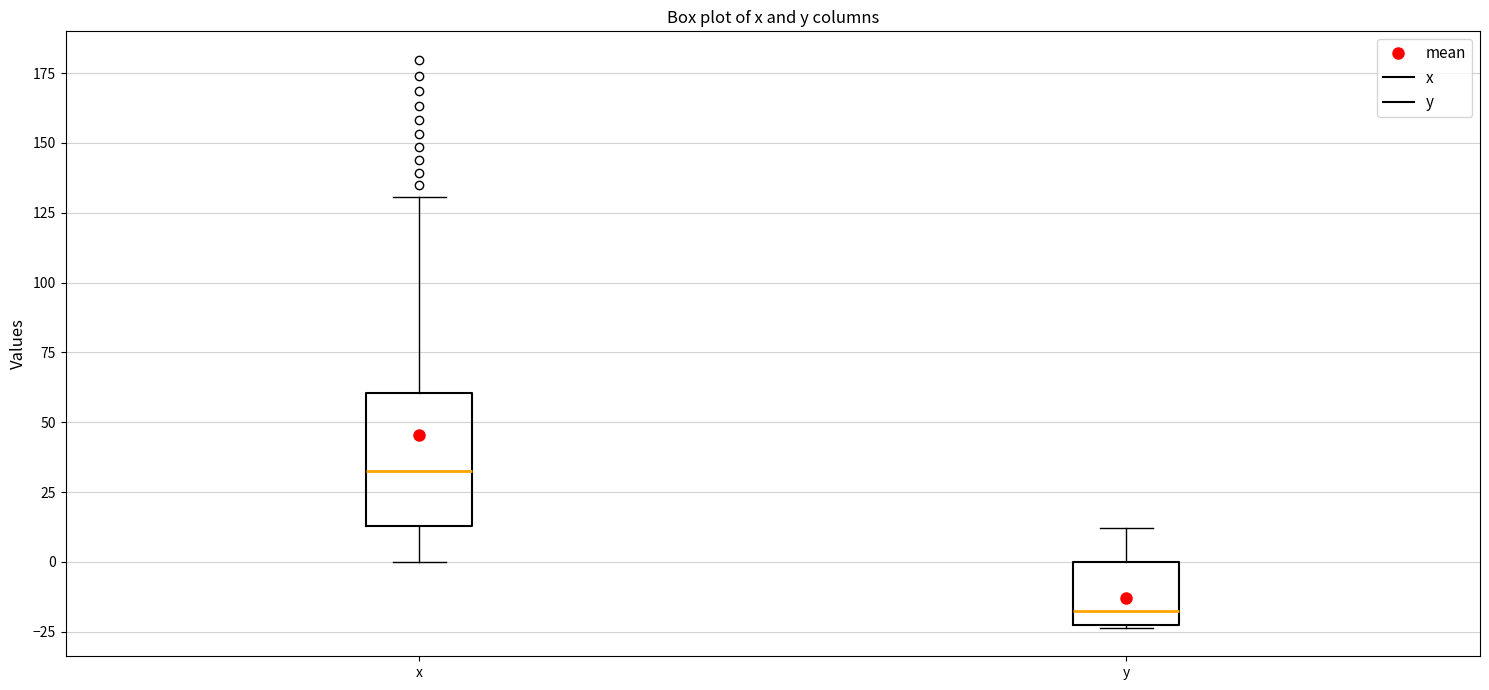

Where does the lower whisker of the box for x end on the y-axis? The values are not printed on the chart, so give them approximately, as read against the axis.

0